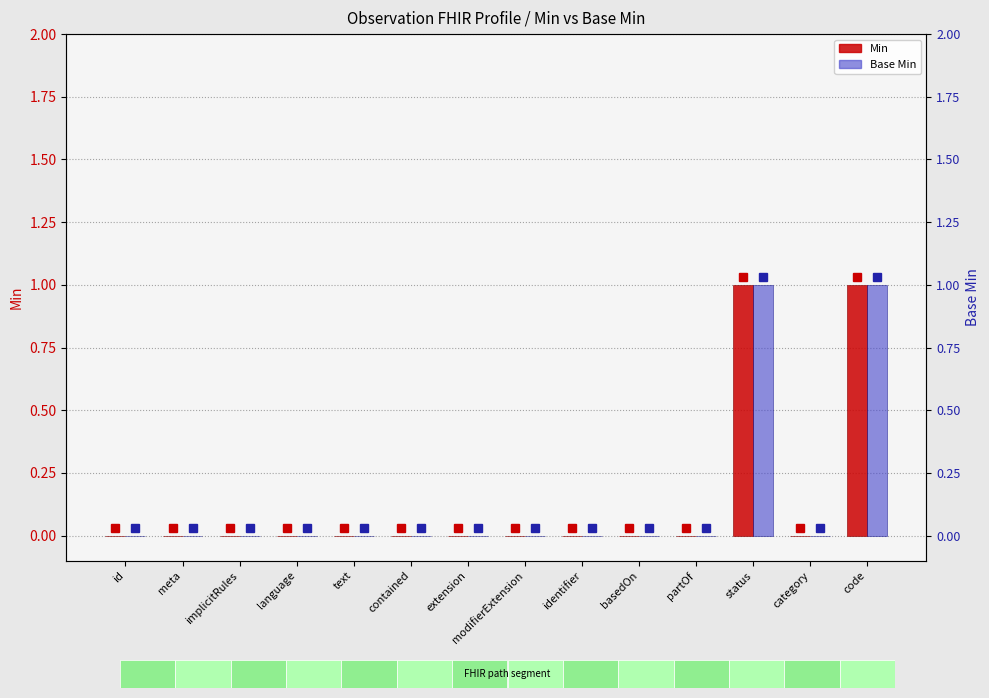

What is the maximum value shown in the chart?

1